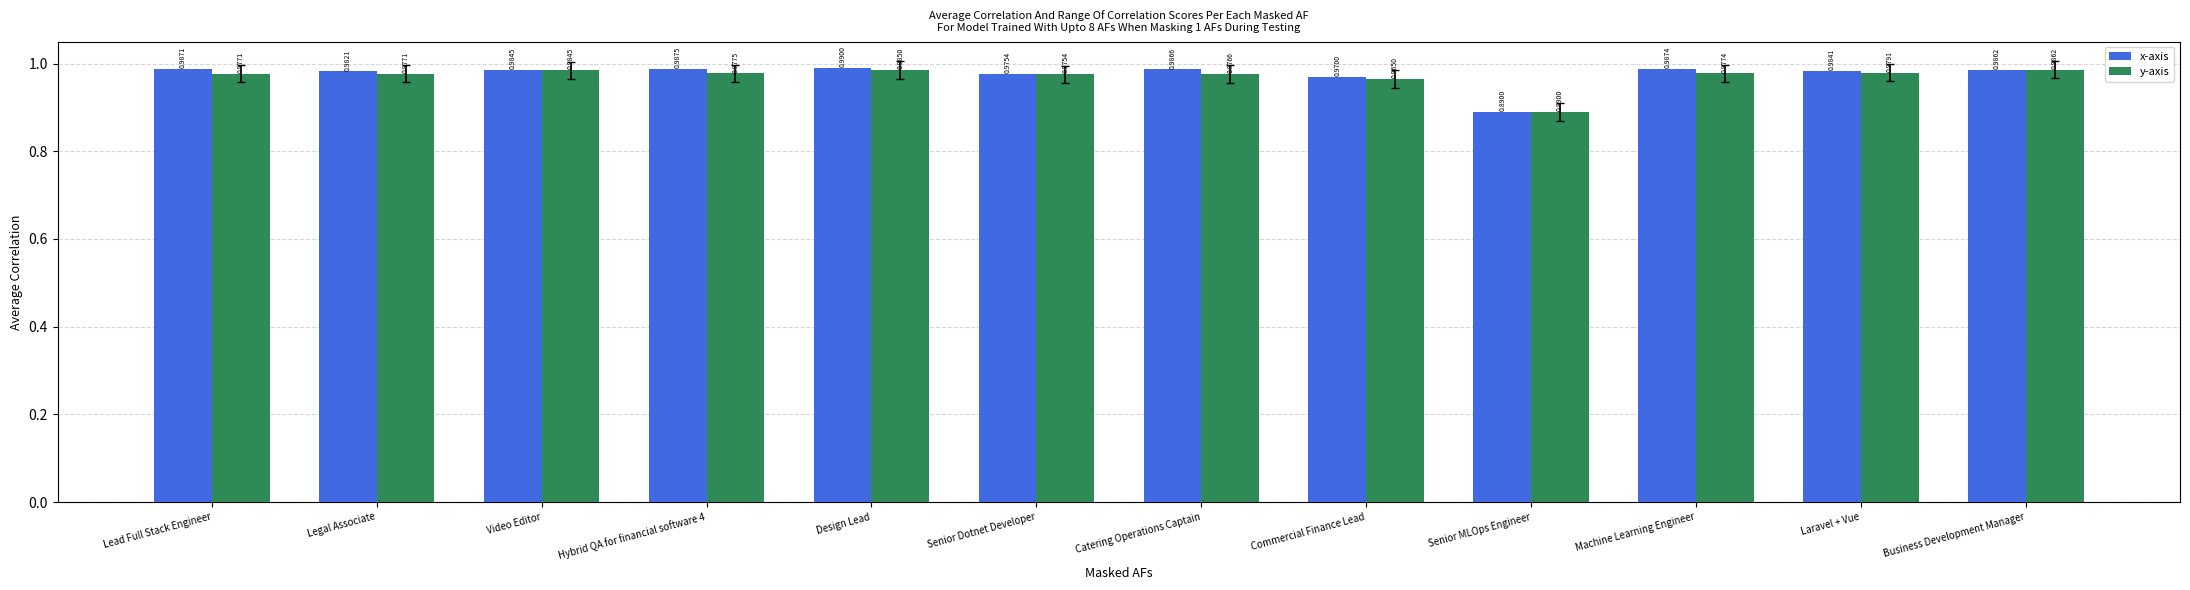

What is the label of the 9th bar from the left?

Senior MLOps Engineer